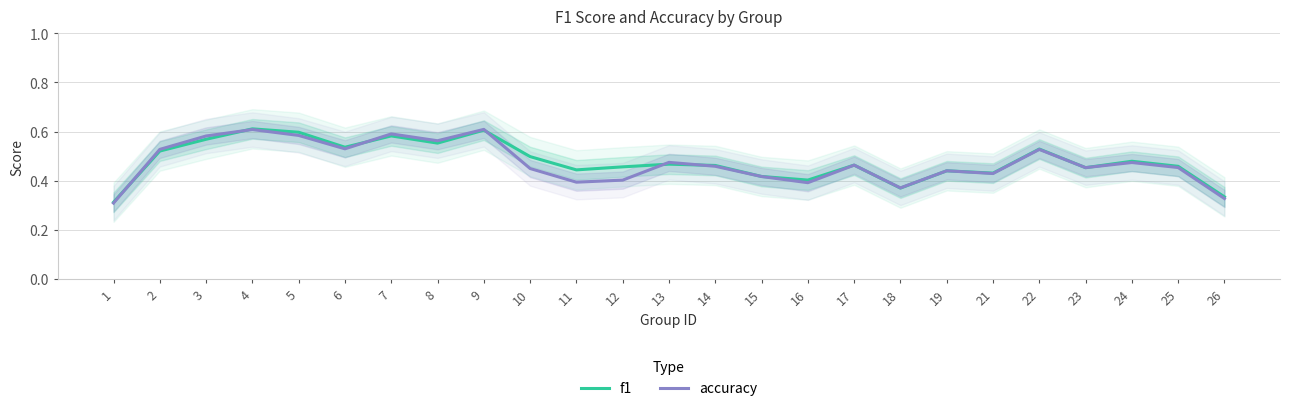

What is the difference between the second highest and second lowest values in the f1 series?

0.3